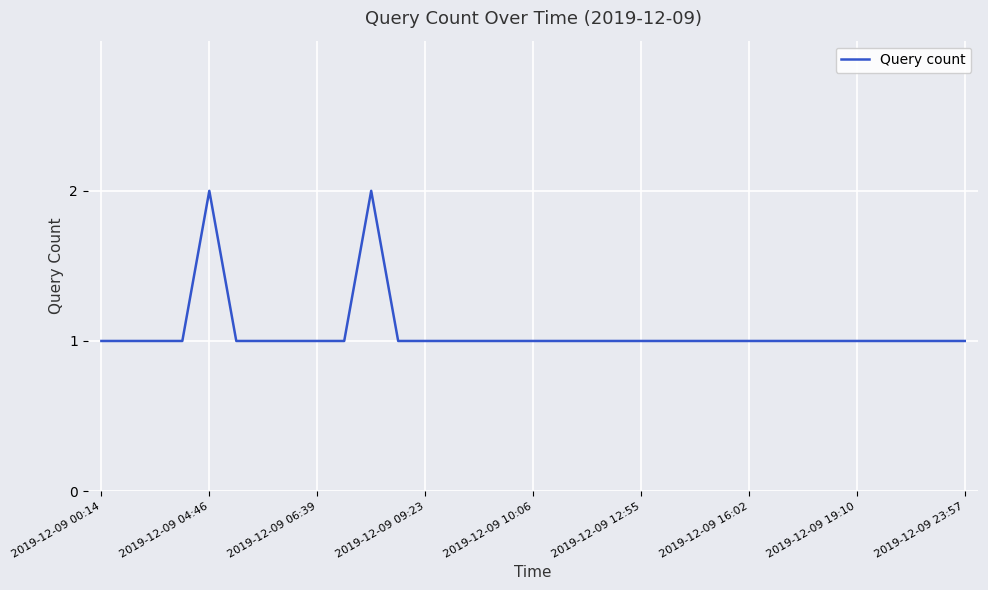

Does the chart display data point markers on the line(s)?

No